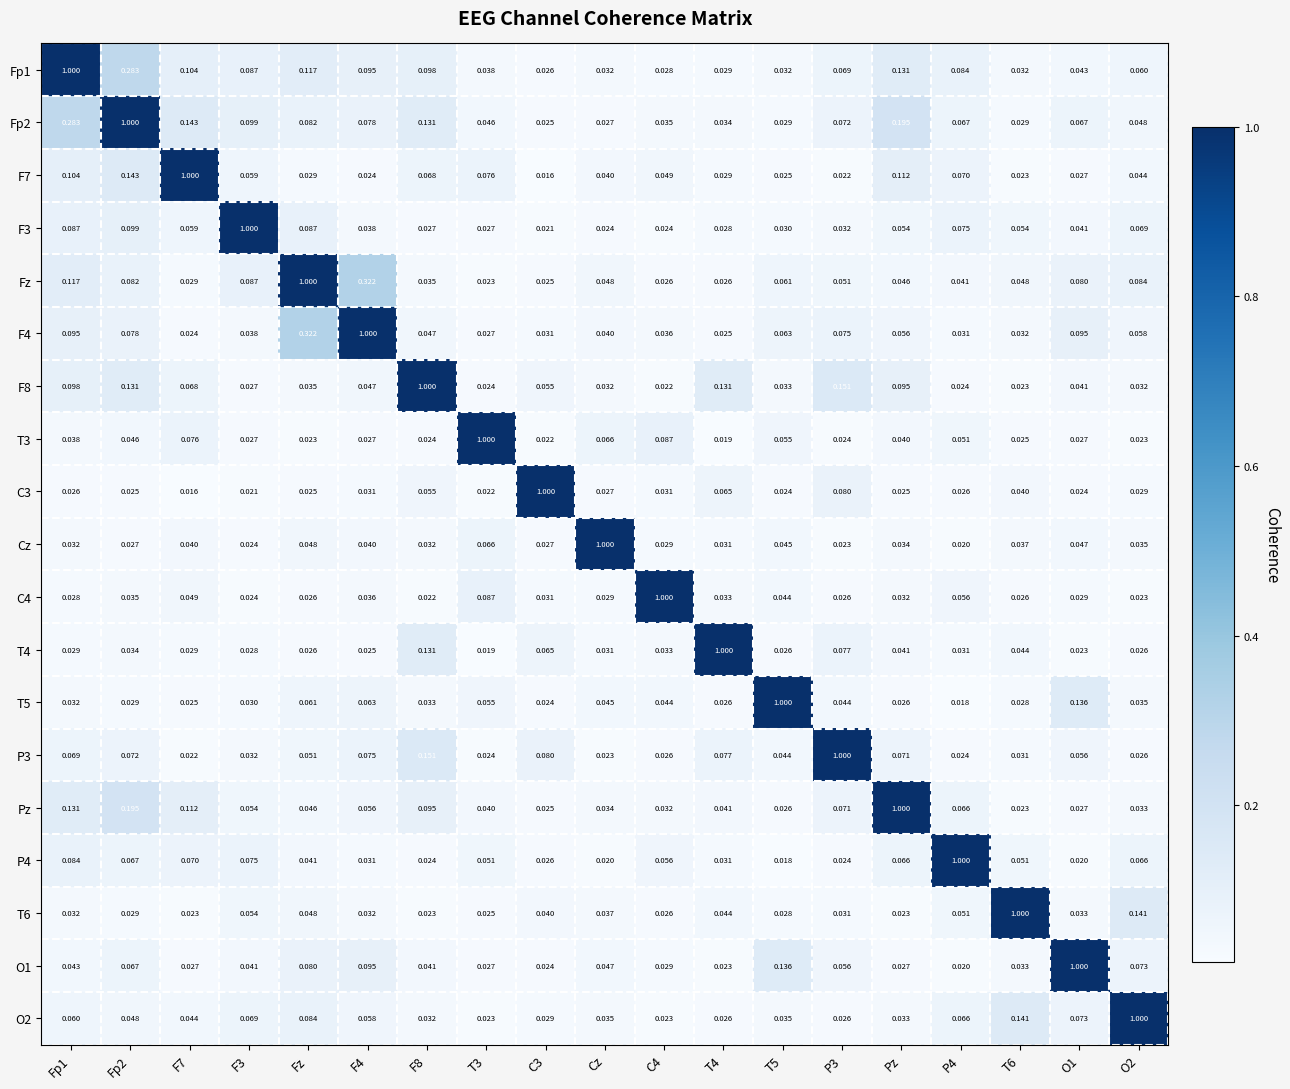

Is the value of O2 at F7 greater than the value of Fp1 at F4?

No